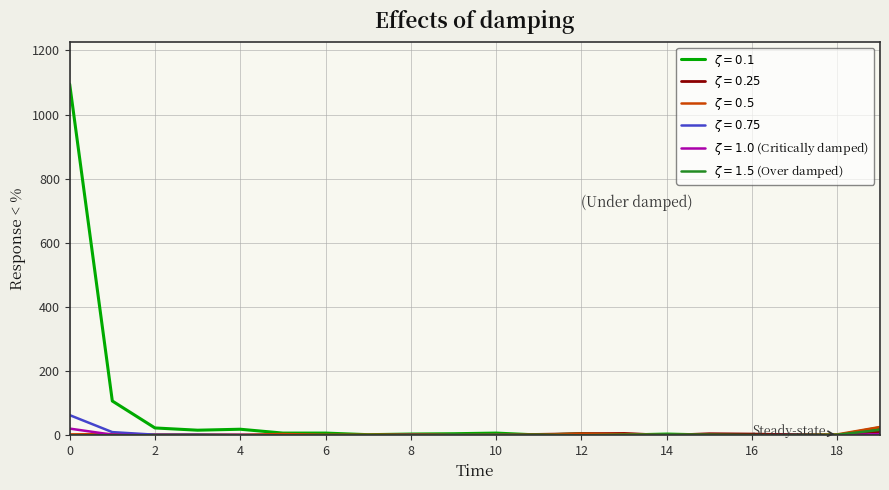

What is the maximum value shown in the chart?

1095